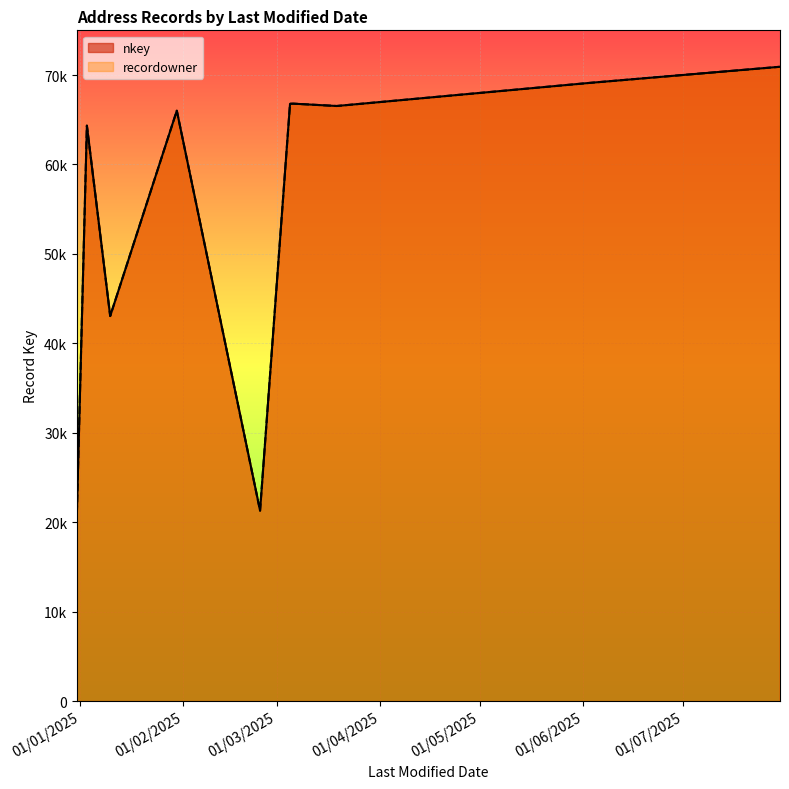

How many categories are shown in the chart?

20